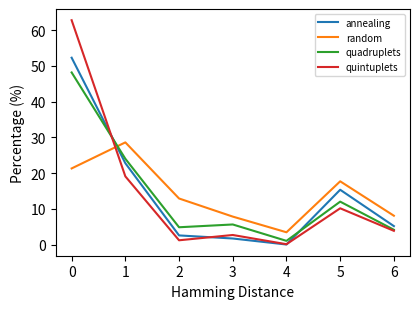

What is the maximum value for annealing?

52.3